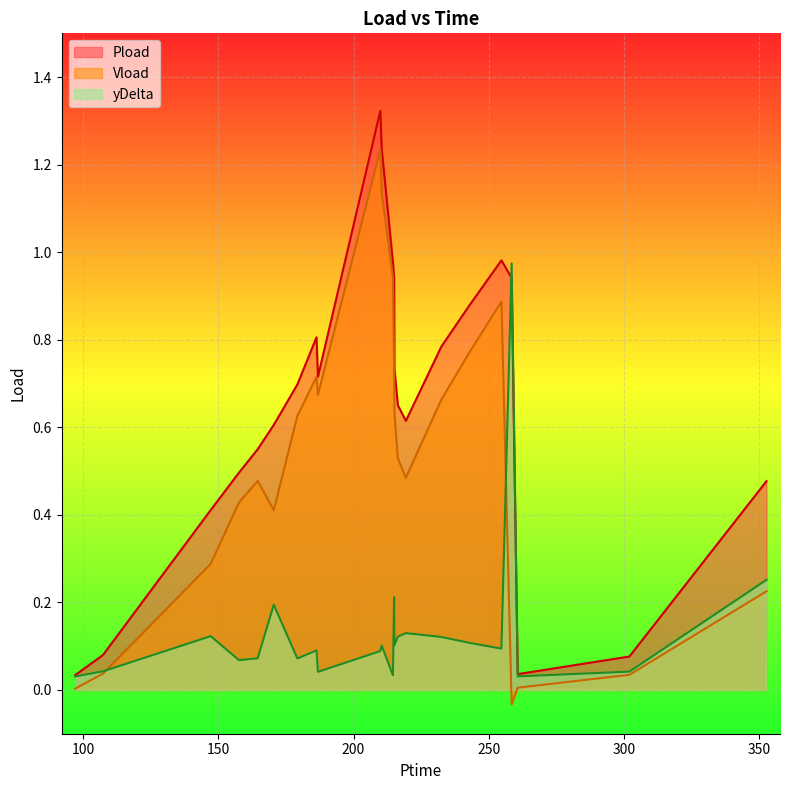

Reading left to right, list all the values displayed in this chart.

Pload: 0.0	0.1	0.4	0.5	0.6	0.6	0.7	0.8	0.7	1.3	1.2	1.0	0.9	0.7	0.7	0.6	0.8	0.9	1.0	0.9	0.0	0.1	0.5
Vload: 0.0	0.0	0.3	0.4	0.5	0.4	0.6	0.7	0.7	1.2	1.1	0.9	0.7	0.6	0.5	0.5	0.7	0.8	0.9	-0.0	0.0	0.0	0.2
yDelta: 0.0	0.0	0.1	0.1	0.1	0.2	0.1	0.1	0.0	0.1	0.1	0.0	0.2	0.1	0.1	0.1	0.1	0.1	0.1	1.0	0.0	0.0	0.3